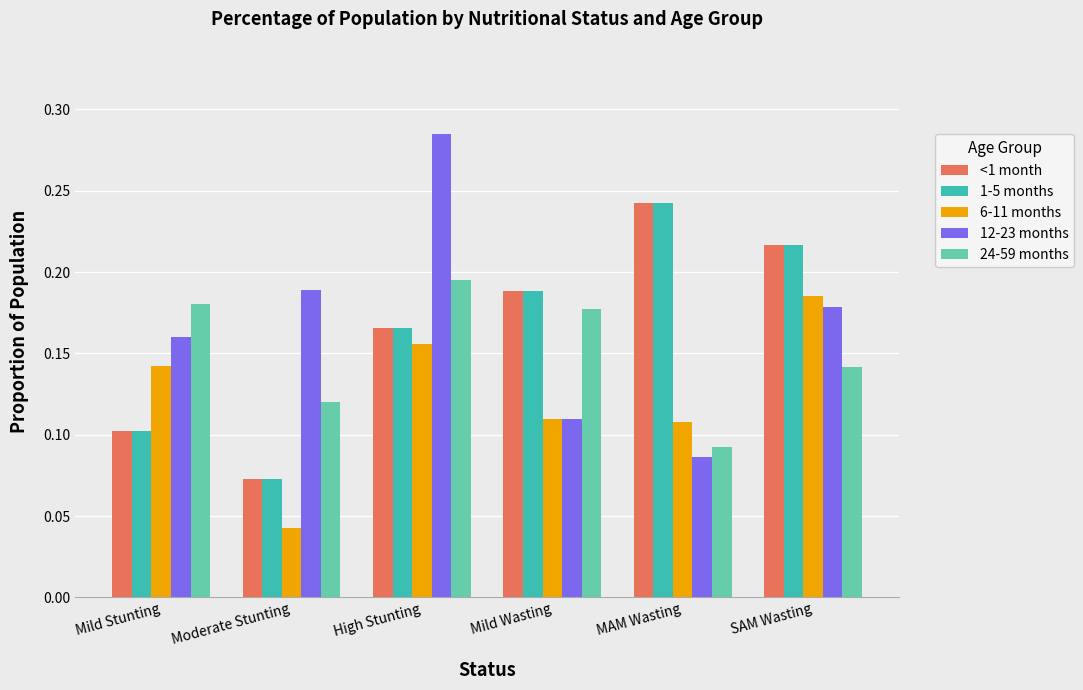

At which label is 6-11 months closest to 0?

Moderate Stunting